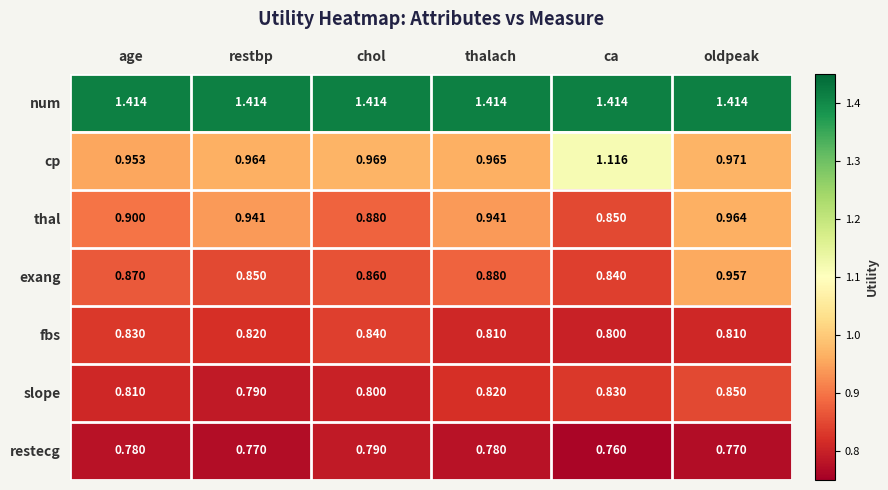

Between restbp and ca, which series saw the biggest shift?

cp